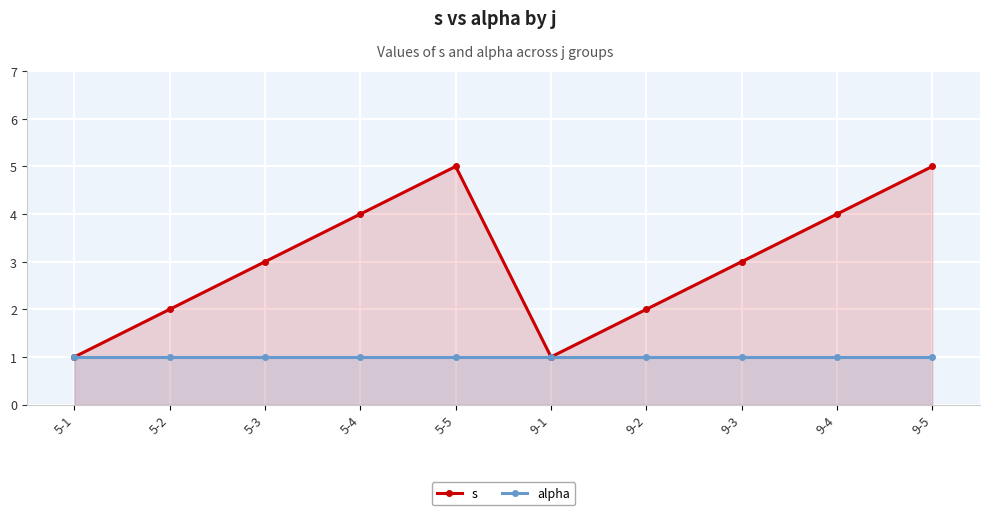

What is the difference between the second highest and second lowest values in the s series?

4